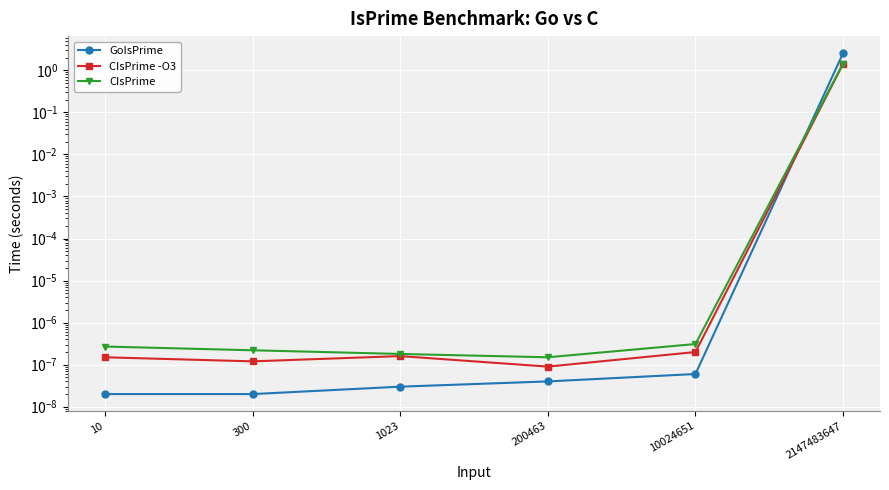

What is the difference between the maximum and minimum values in the CIsPrime series?

1.4